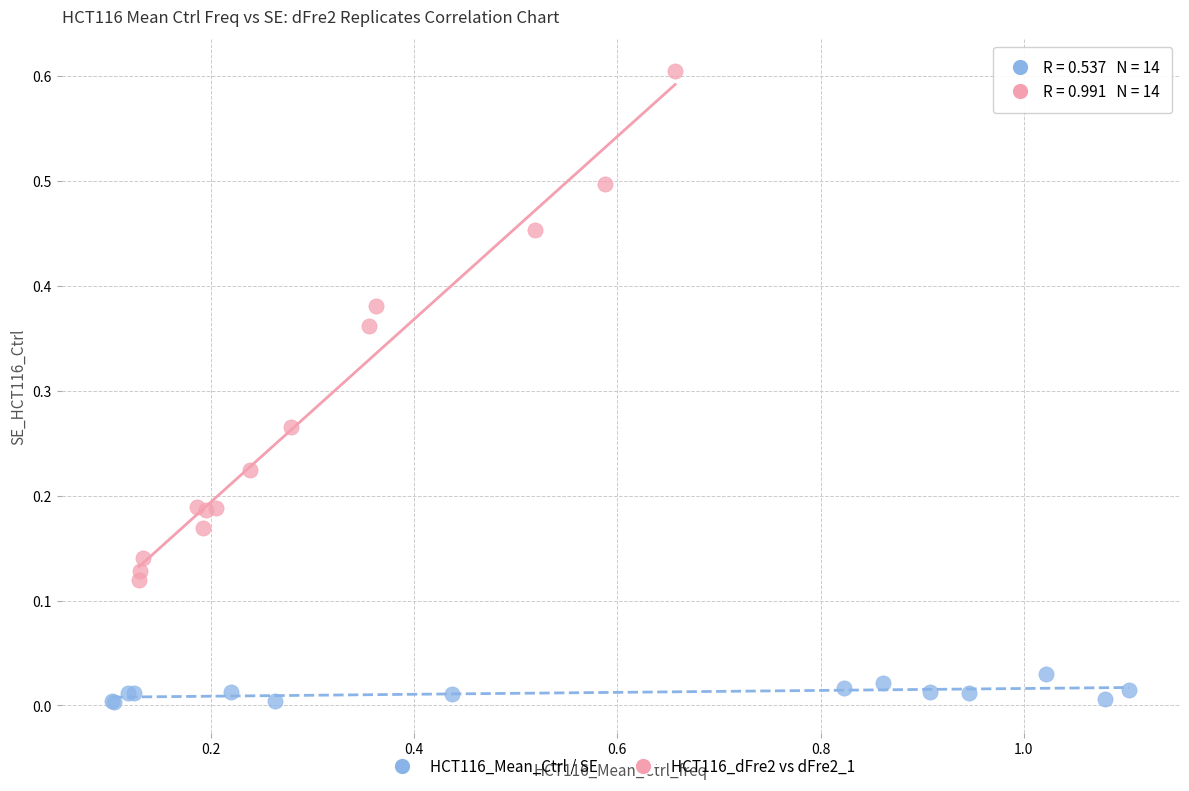

Which series has the largest Y range (max minus min)?

HCT116_dFre2 vs dFre2_1